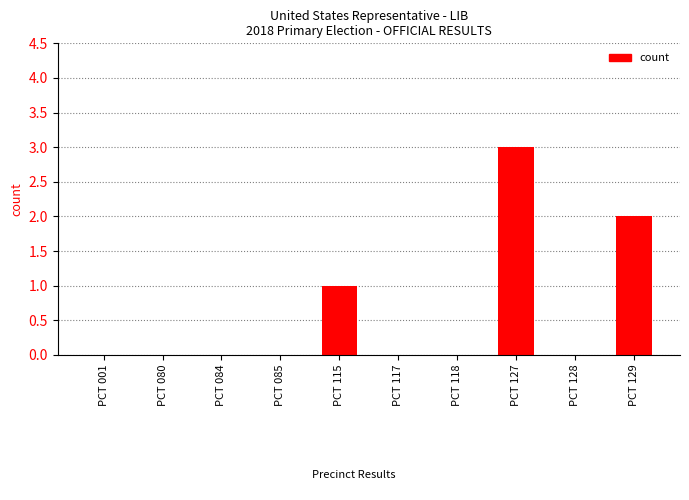

Reading left to right, transcribe all the data shown in this chart.

PCT 001=0	PCT 080=0	PCT 084=0	PCT 085=0	PCT 115=1	PCT 117=0	PCT 118=0	PCT 127=3	PCT 128=0	PCT 129=2